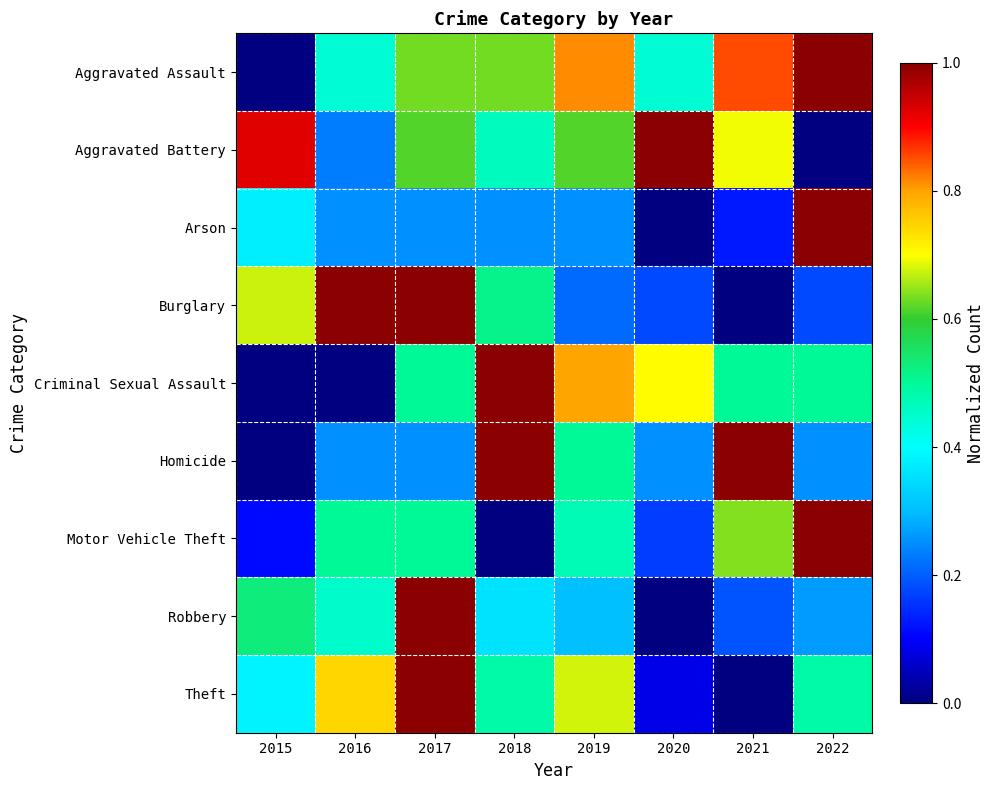

Which series has the largest total across all categories?

Aggravated Assault